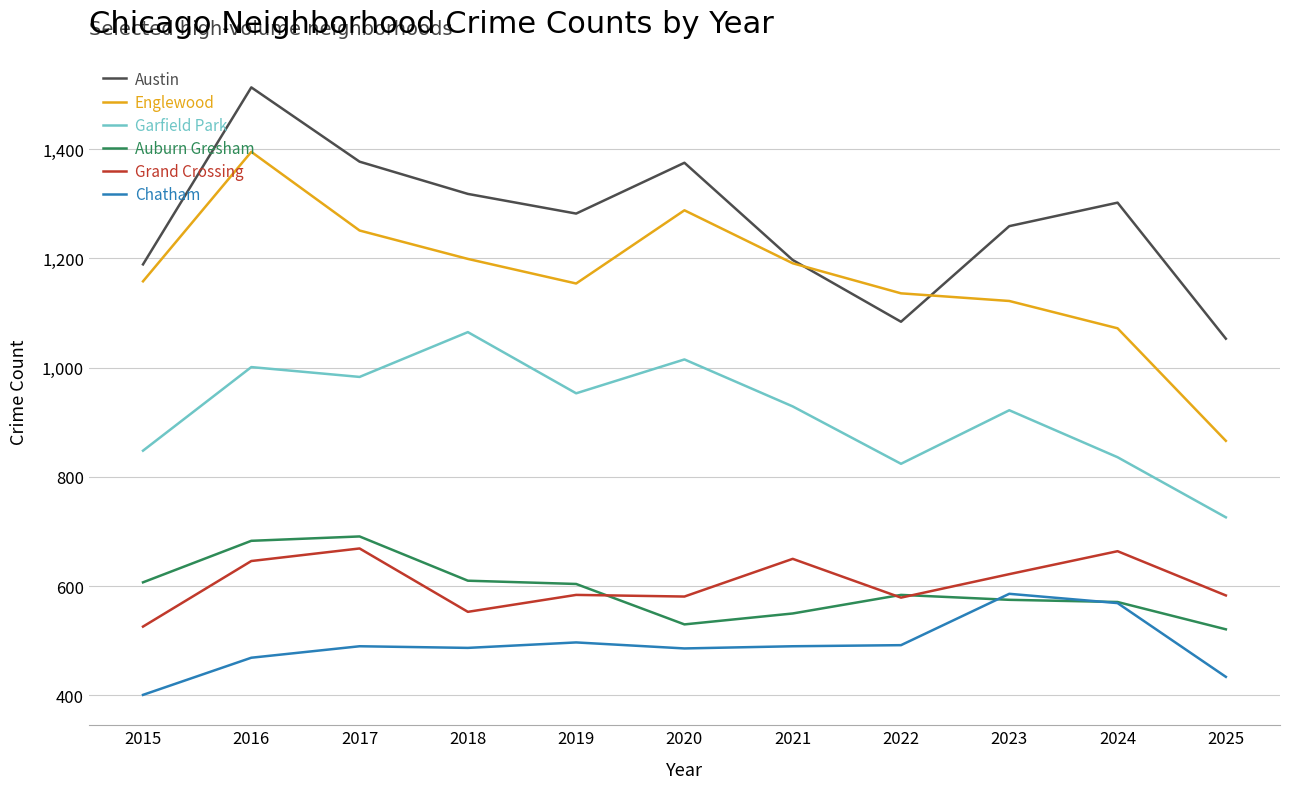

Where is the first local maximum for Englewood?

2016